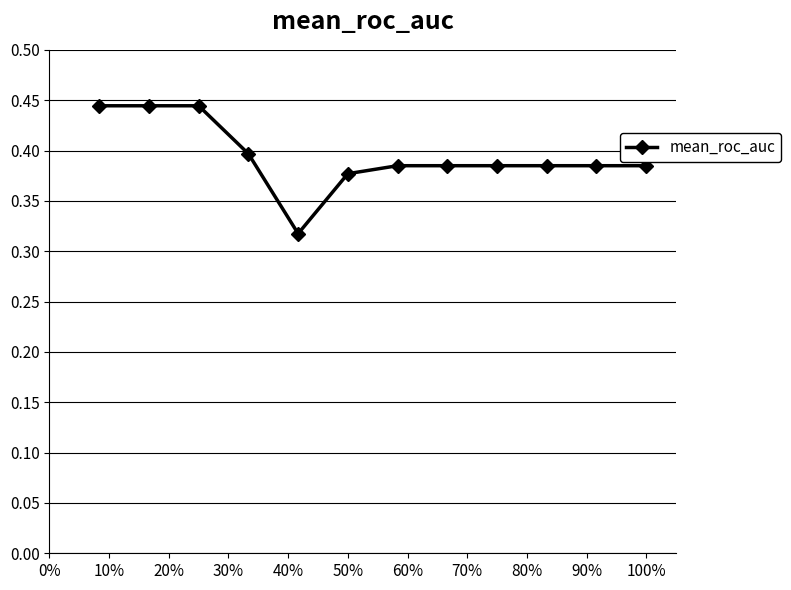

What is the difference between the maximum and minimum values?

0.1